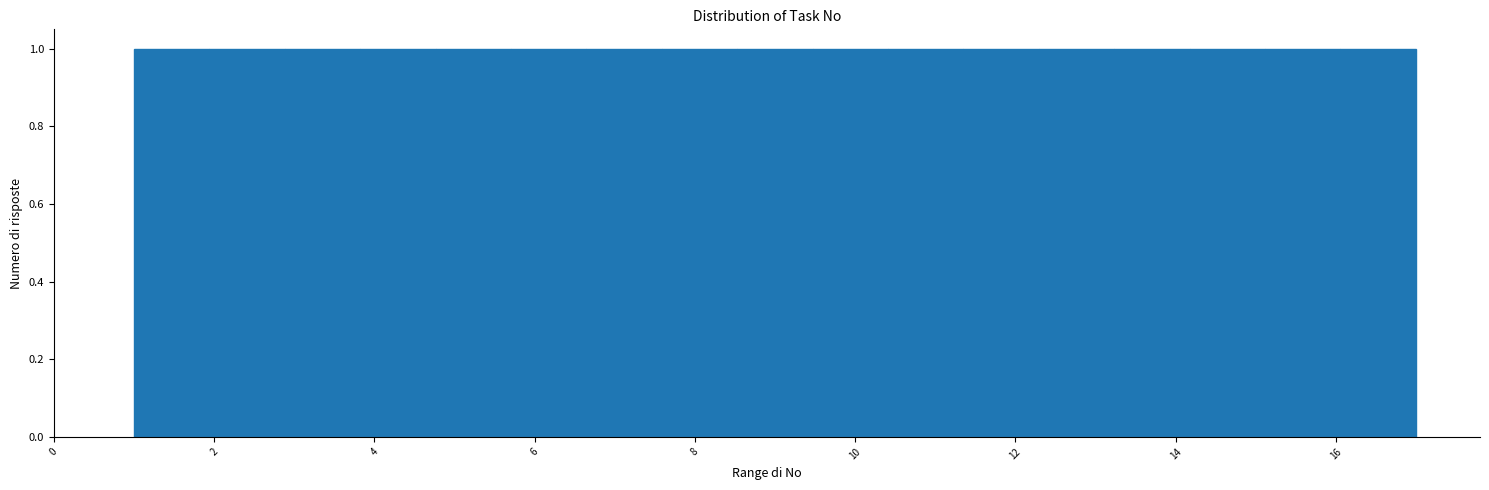

Reading left to right, list every bar in this chart as the range it spans on the x-axis followed by its height. Neither the bar edges nor the heights are printed on the chart, so give them approximately, as read against the axes.

1.0 to 2.0: 1
2.0 to 2.8: 1
2.8 to 3.8: 1
3.8 to 4.8: 1
4.8 to 5.8: 1
5.8 to 6.6: 1
6.6 to 7.6: 1
7.6 to 8.6: 1
8.6 to 9.4: 1
9.4 to 10.4: 1
10.4 to 11.4: 1
11.4 to 12.2: 1
12.2 to 13.2: 1
13.2 to 14.2: 1
14.2 to 15.2: 1
15.2 to 16.0: 1
16.0 to 17.0: 1